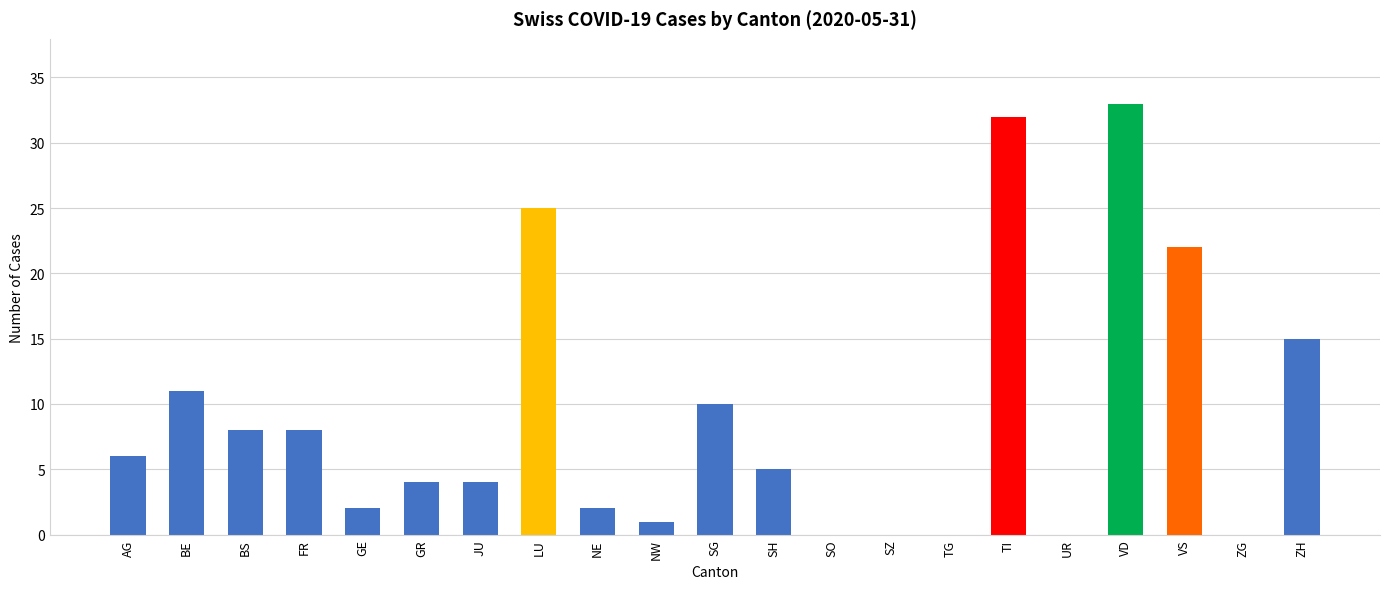

Are the bars horizontal?

No